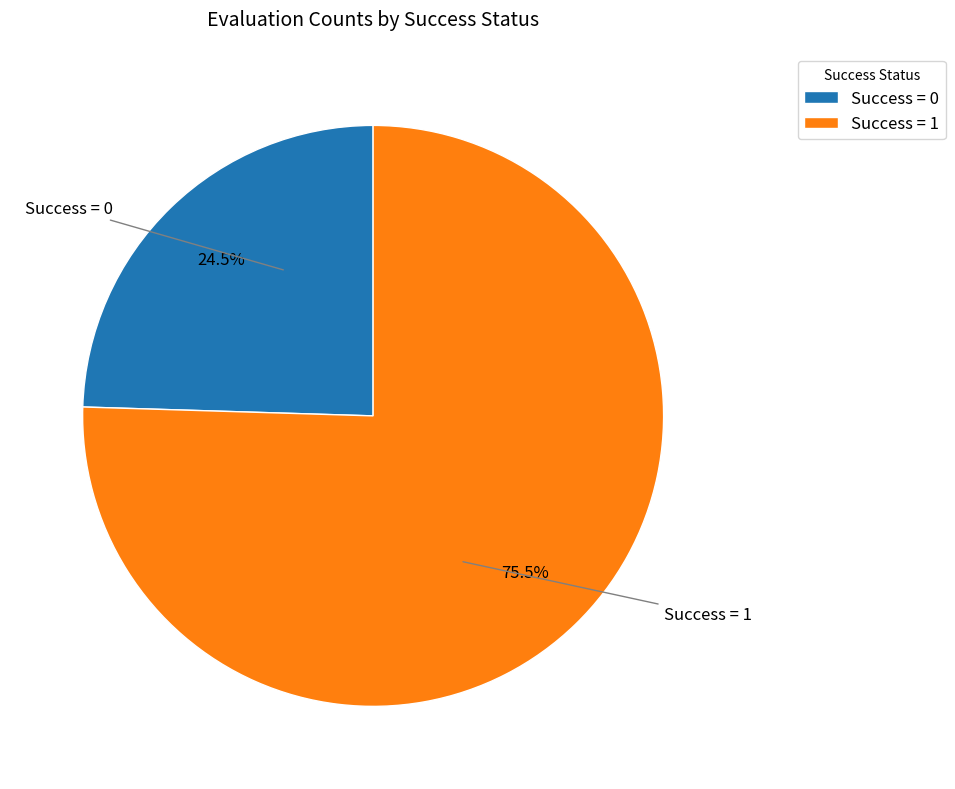

Rank the categories by value from highest to lowest.

Success = 1, Success = 0